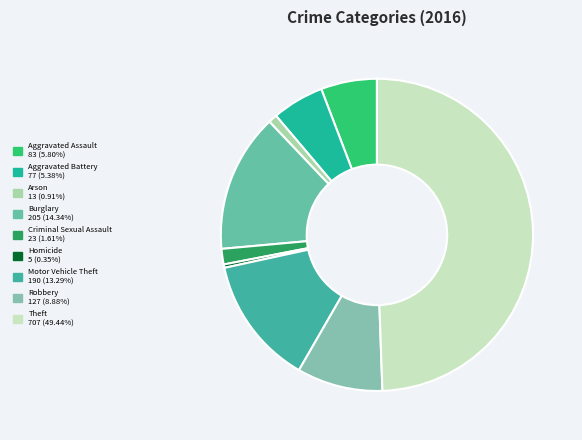

To the nearest percent, what is the difference between the Burglary and Robbery slice percentages?

5%